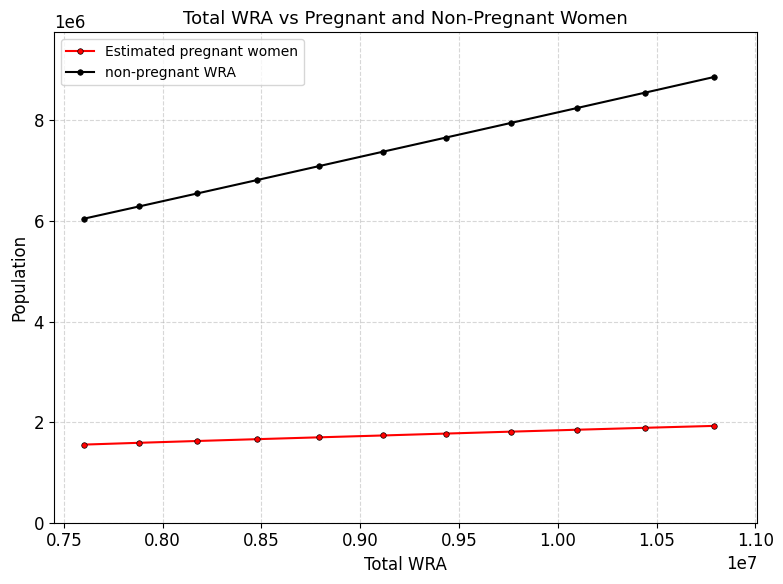

True or false: Estimated pregnant women and non-pregnant WRA cross at least once.

False